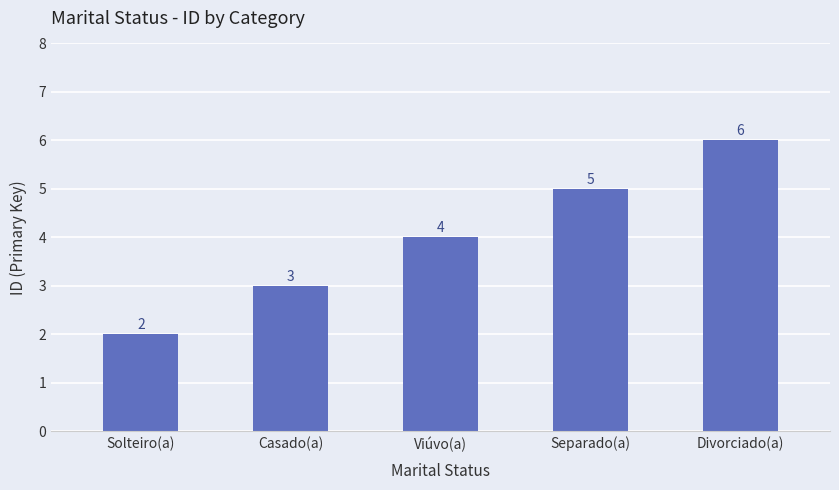

What is the greatest value displayed?

6